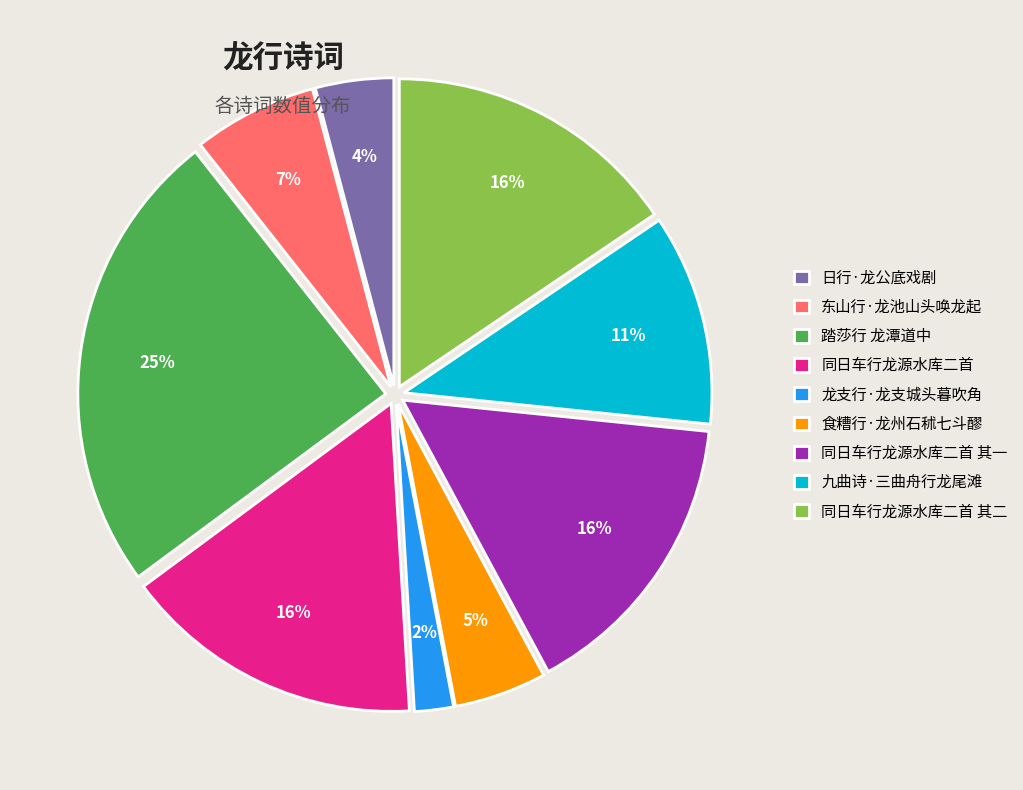

To the nearest percent, what is the average slice percentage?

11%